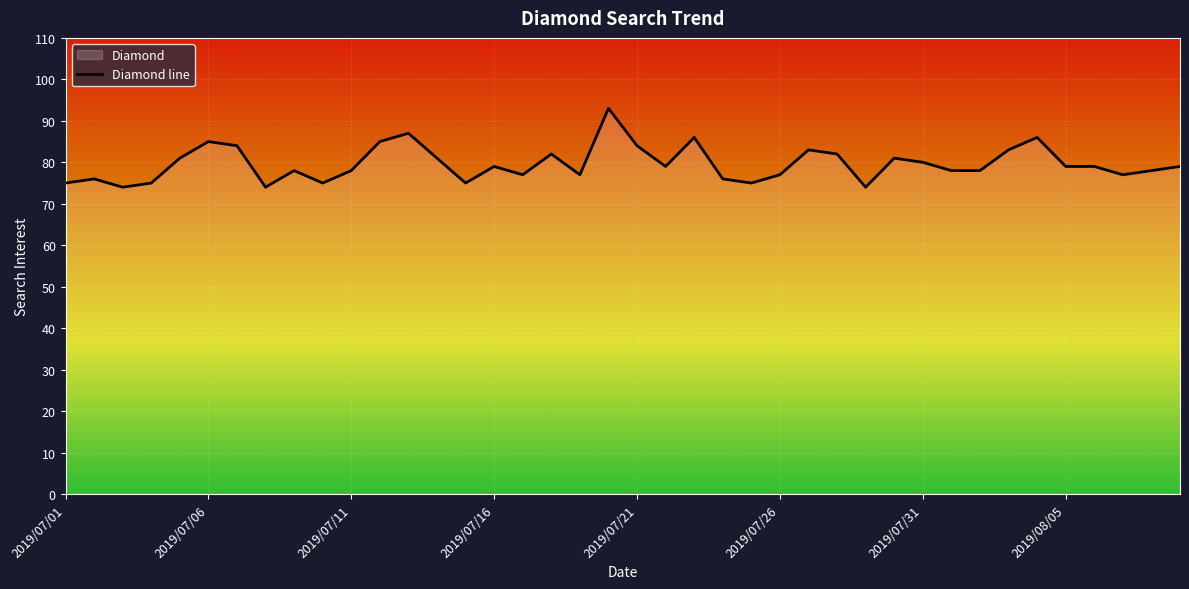

True or false: the data shows 83 at 26.

True